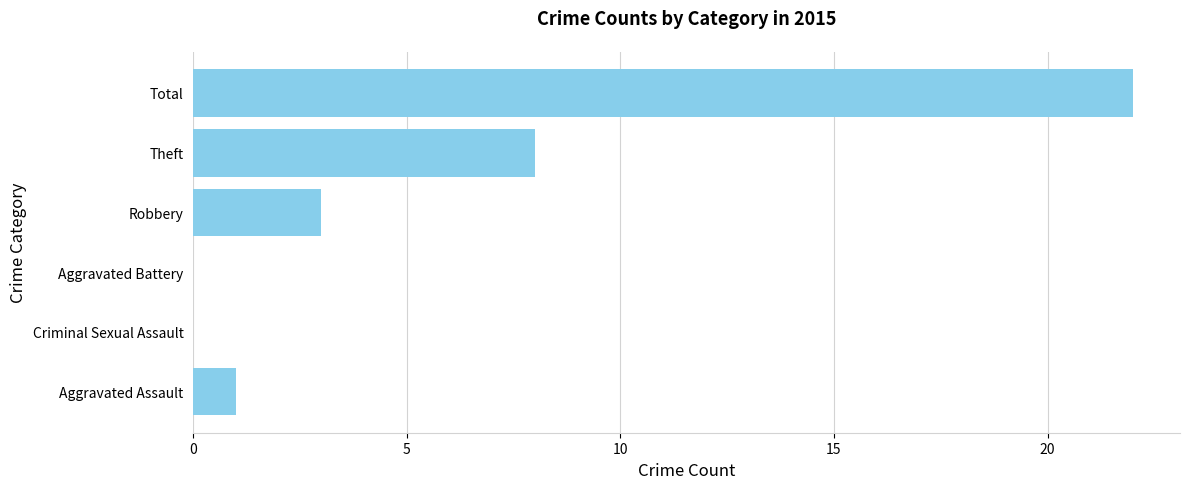

At which category does the chart reach its peak across all series?

Total